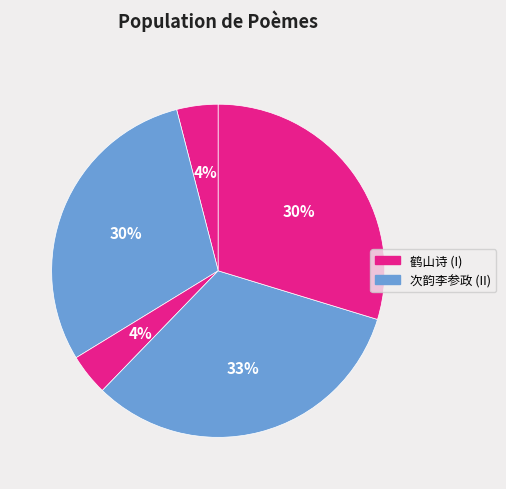

How many segments does this pie chart have?

5